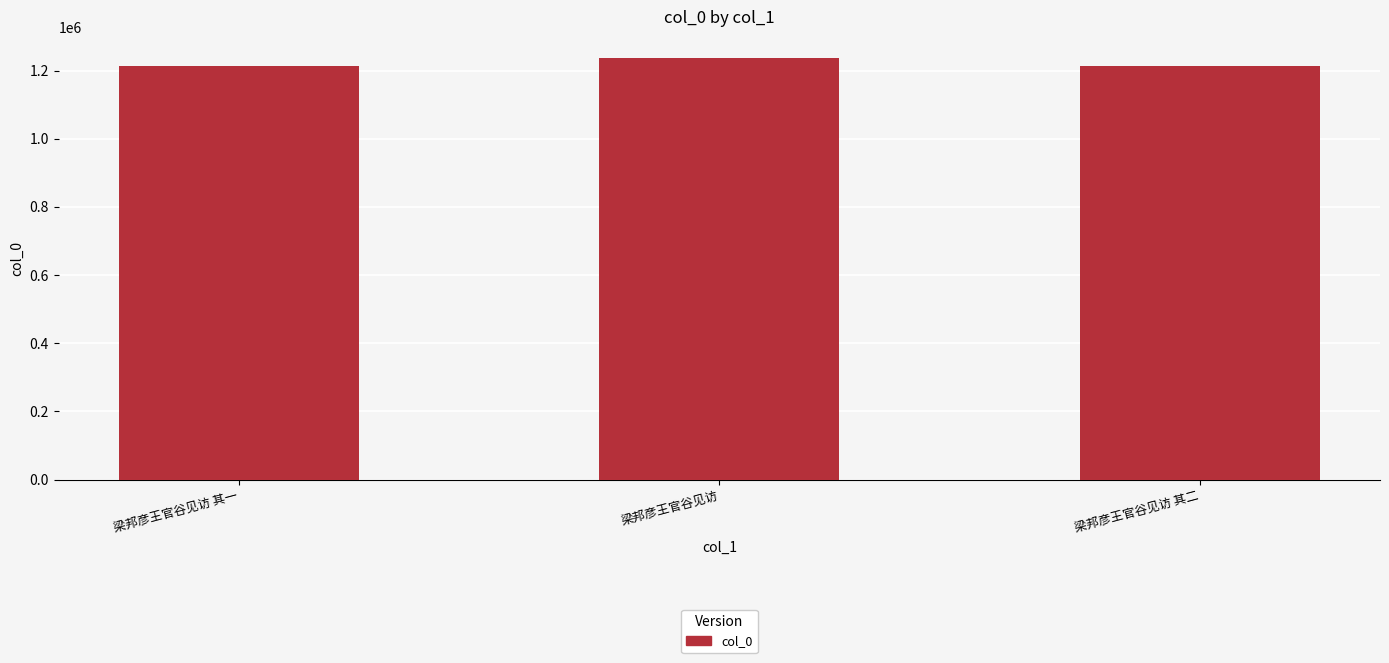

What is the average value?

1222174